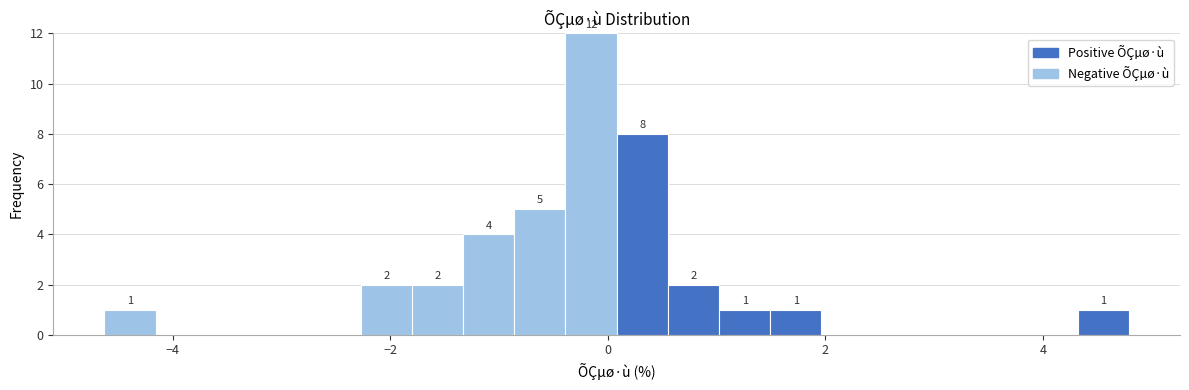

Around what value on the x-axis is the tallest bar? Give the approximate position of its centre, as read against the axis.

-0.2